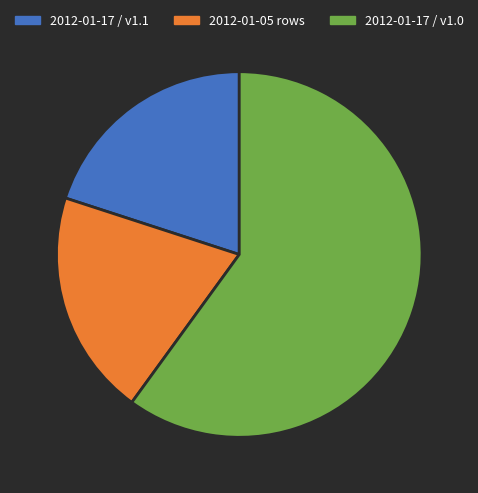

Count the number of slices in the pie.

3